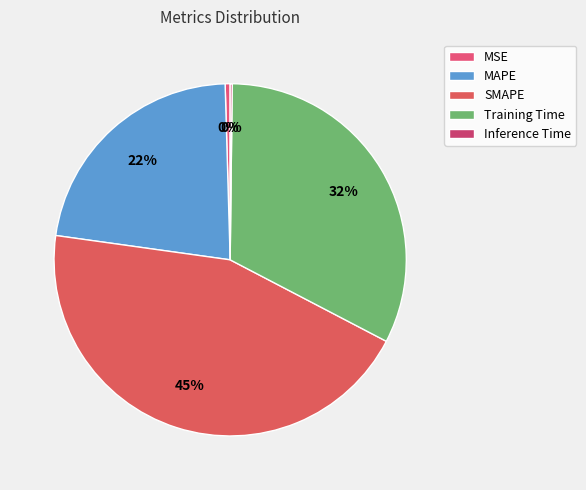

True or false: MSE accounts for 0% of the total.

True